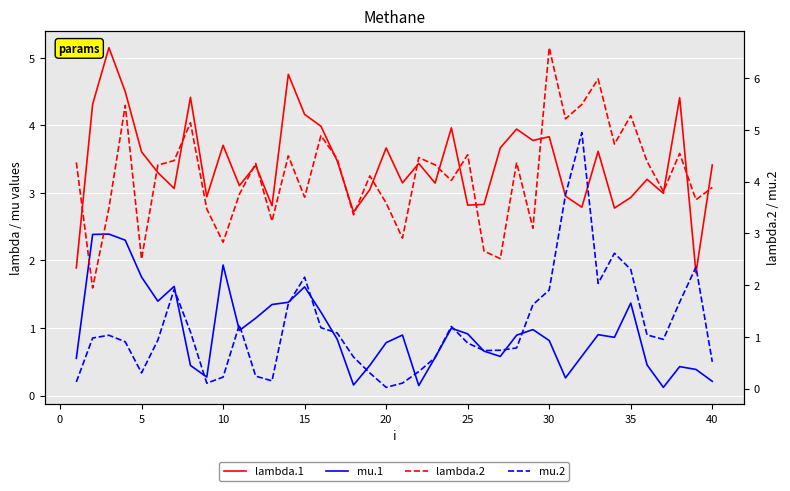

At 20, list the series in order from smallest to largest.

mu.2, mu.1, lambda.1, lambda.2